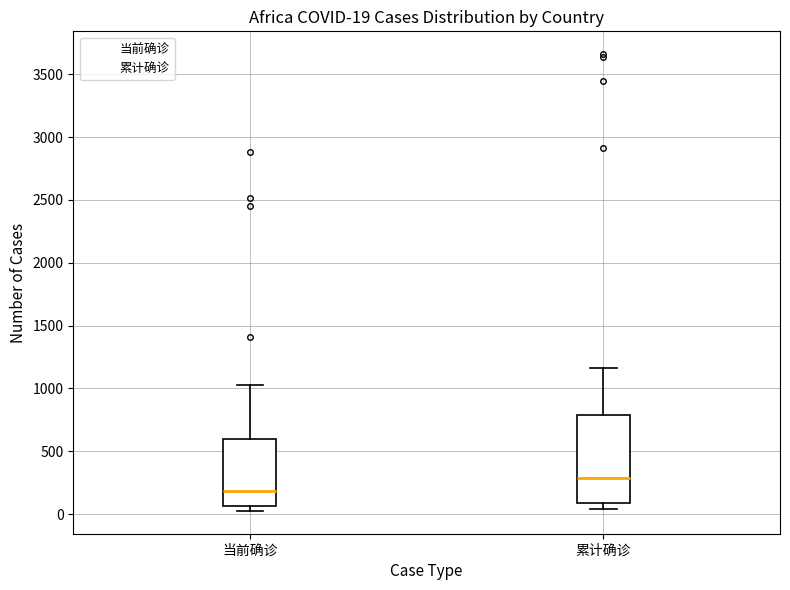

Which box's median line is the highest?

累计确诊